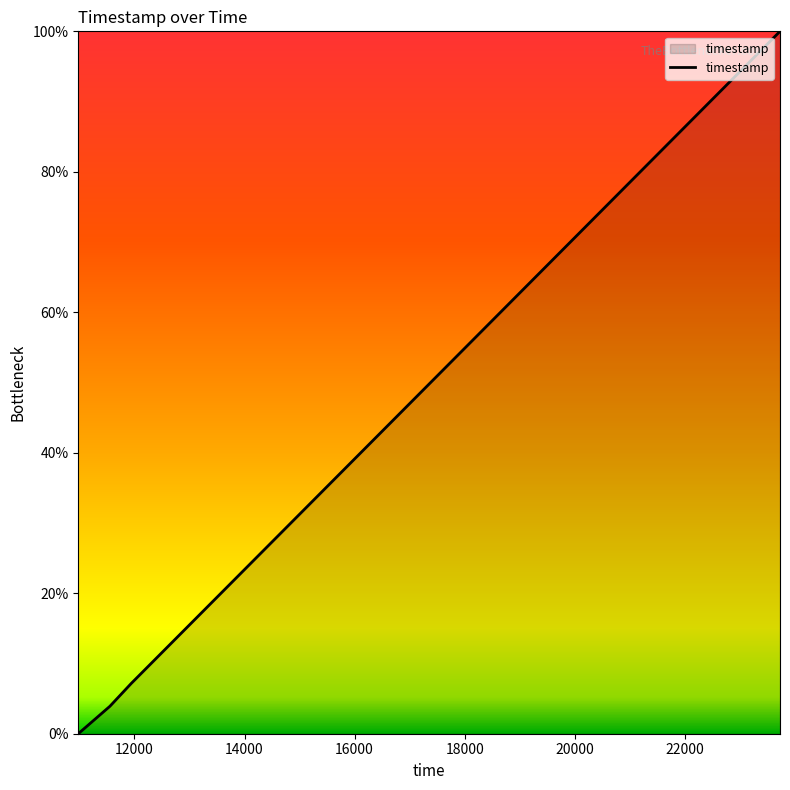

True or false: there are more than 0 points higher than both neighbors.

False